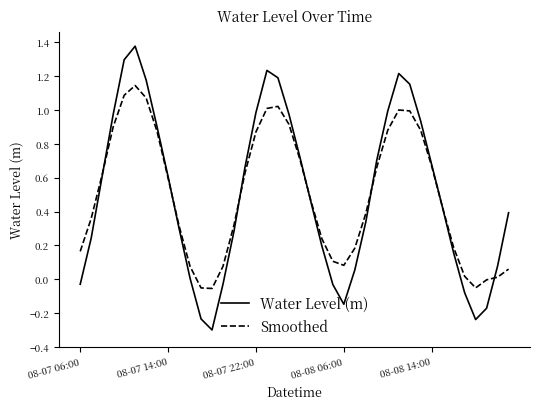

List the series in order of their peak value, highest first.

Water Level (m), Smoothed